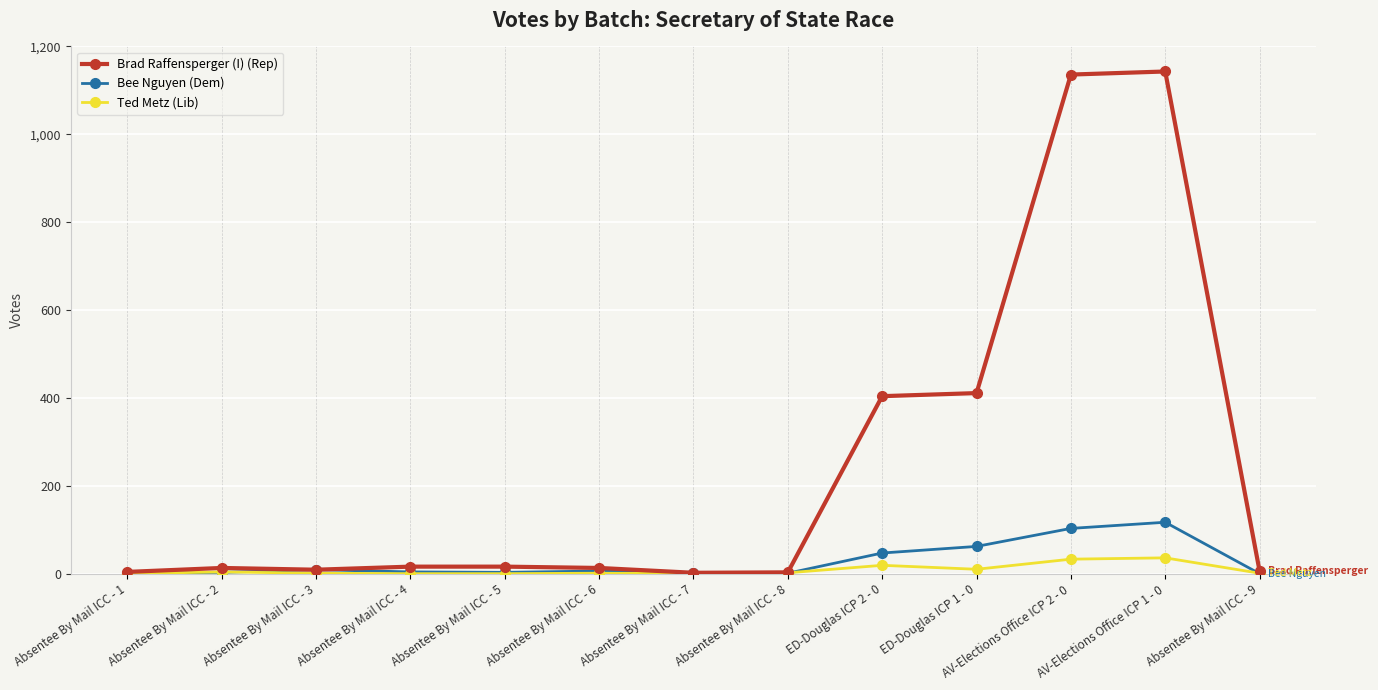

What is the label of the 9th point from the left?

ED-Douglas ICP 2 - 0